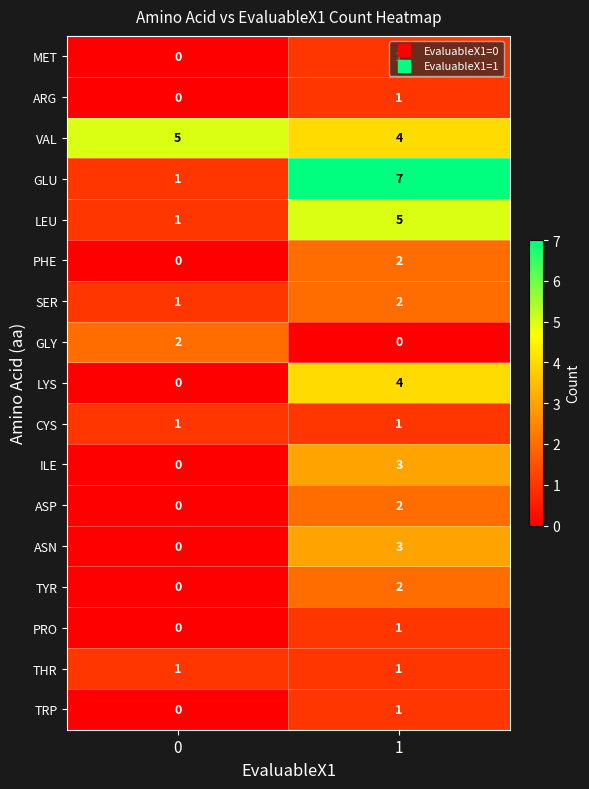

What is the difference between the ASN values at 0 and 1?

3